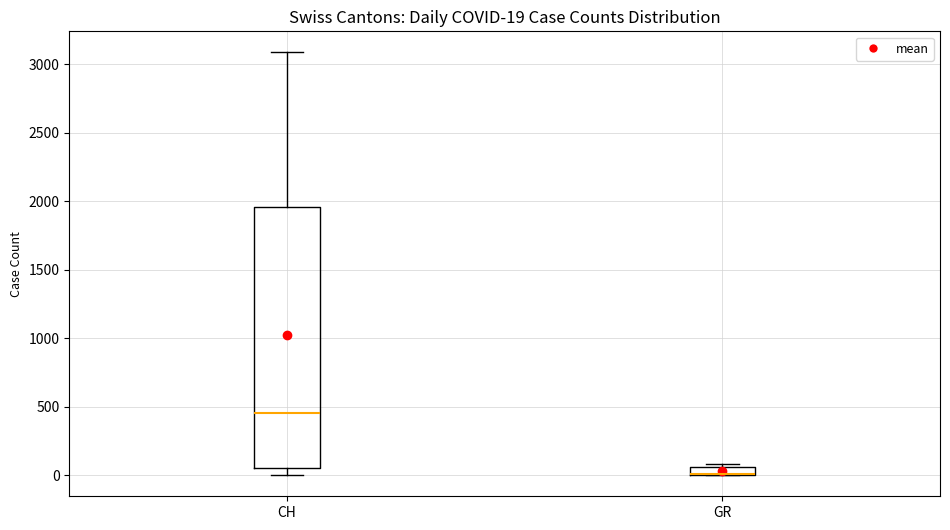

Which box is the tallest, from its lower edge to its upper edge?

CH